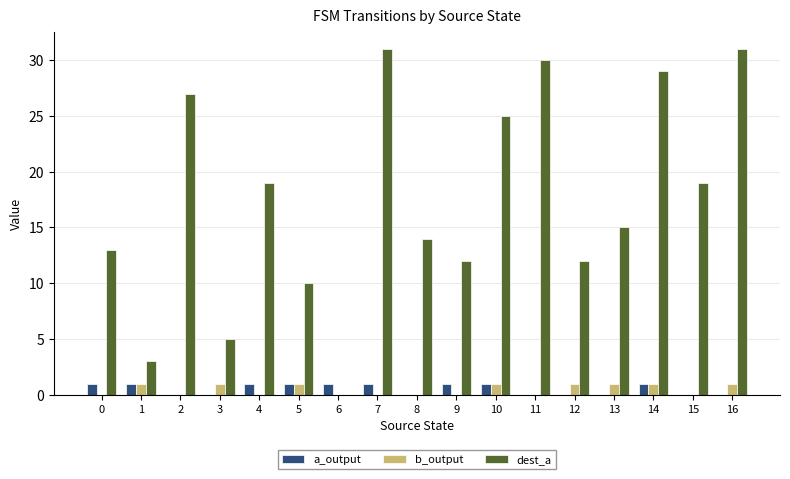

The dest_a series shows 19 at 4. True or false?

True